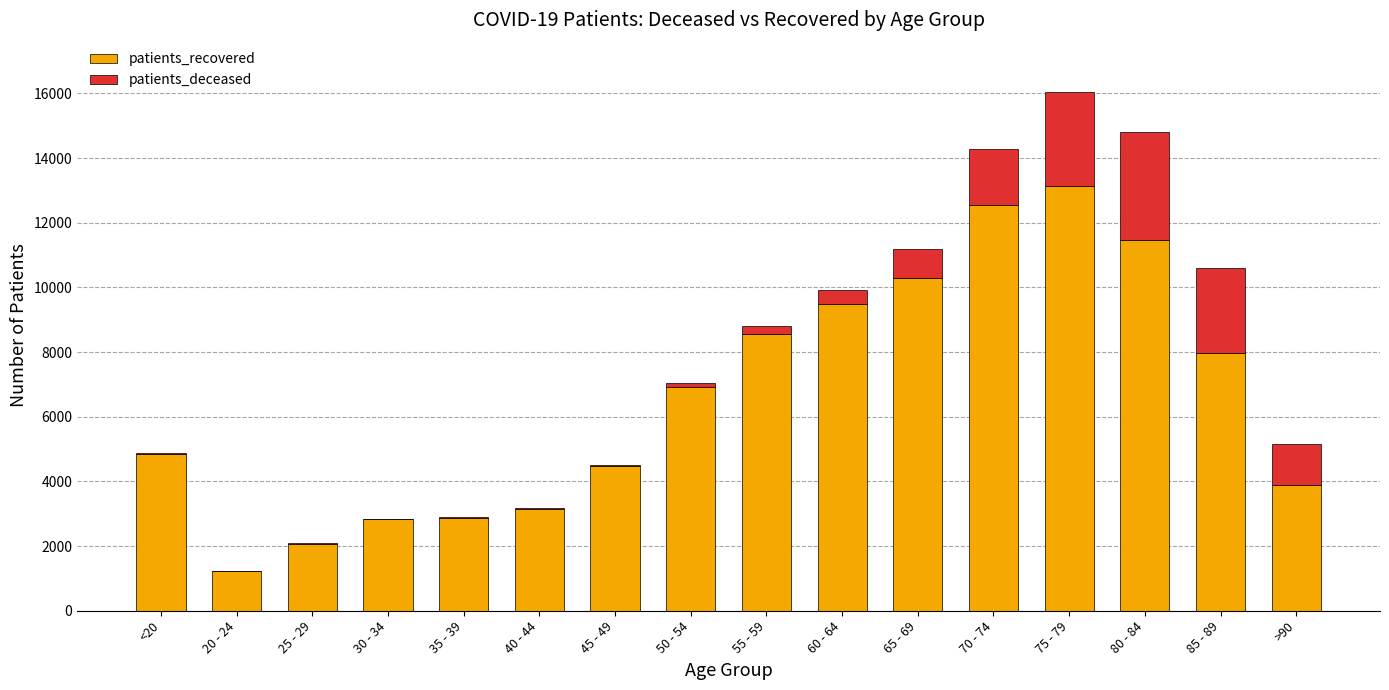

At which label is patients_recovered closest to 7172?

50 - 54